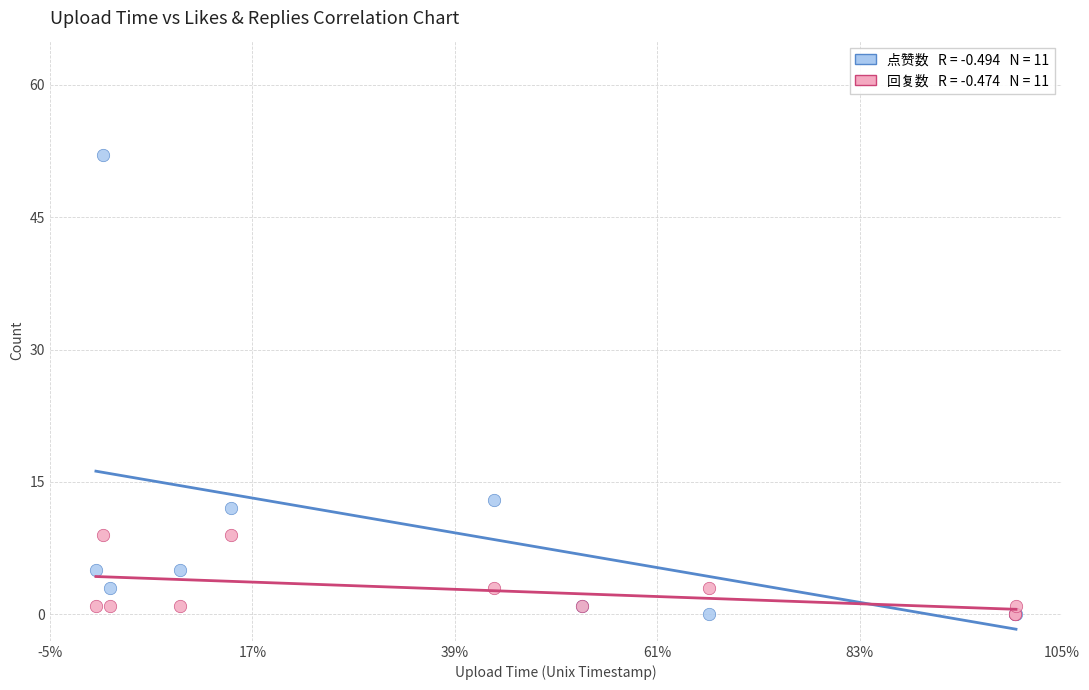

Across all series, what Y value is closest to 26?

13